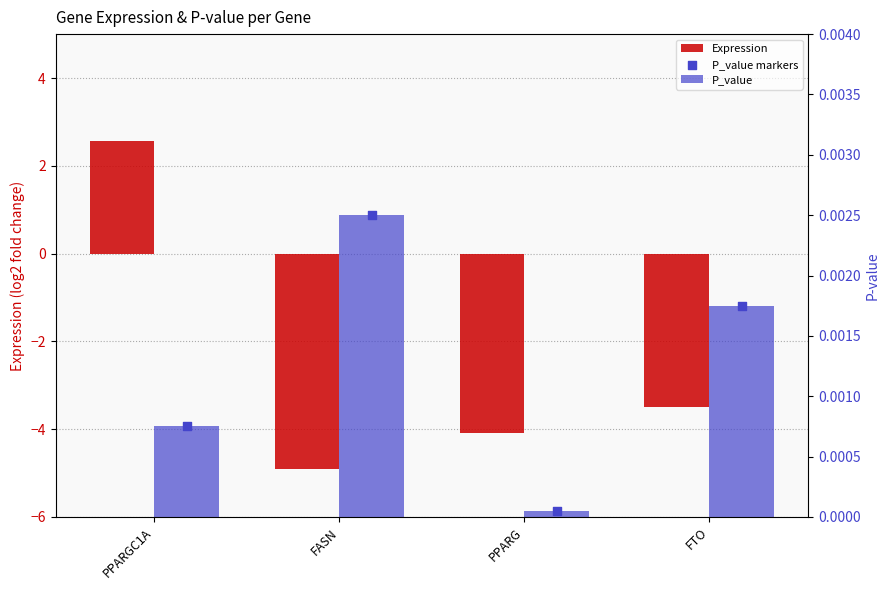

What are all the series names shown in the legend?

Expression, P_value, P_value markers